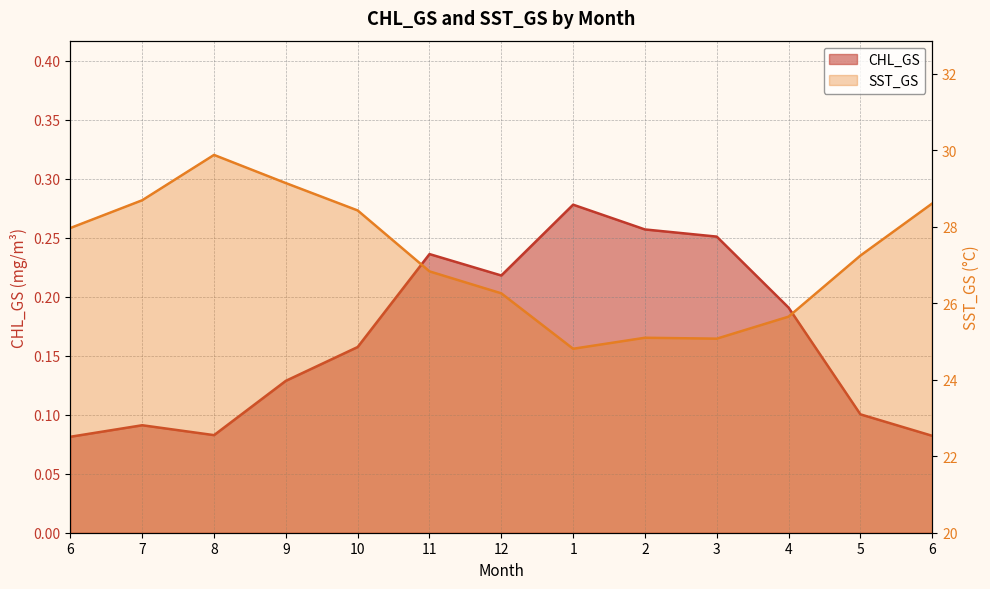

True or false: CHL_GS has more than 1 points higher than both neighbors.

True